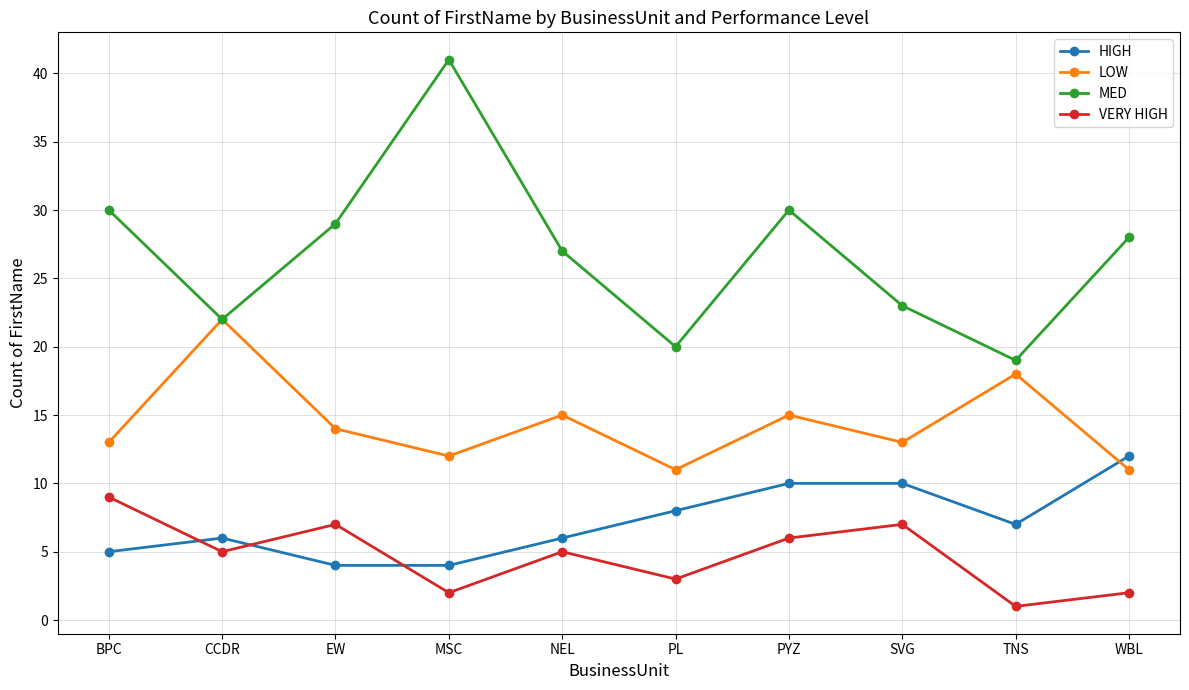

True or false: MED and VERY HIGH cross at least once.

False